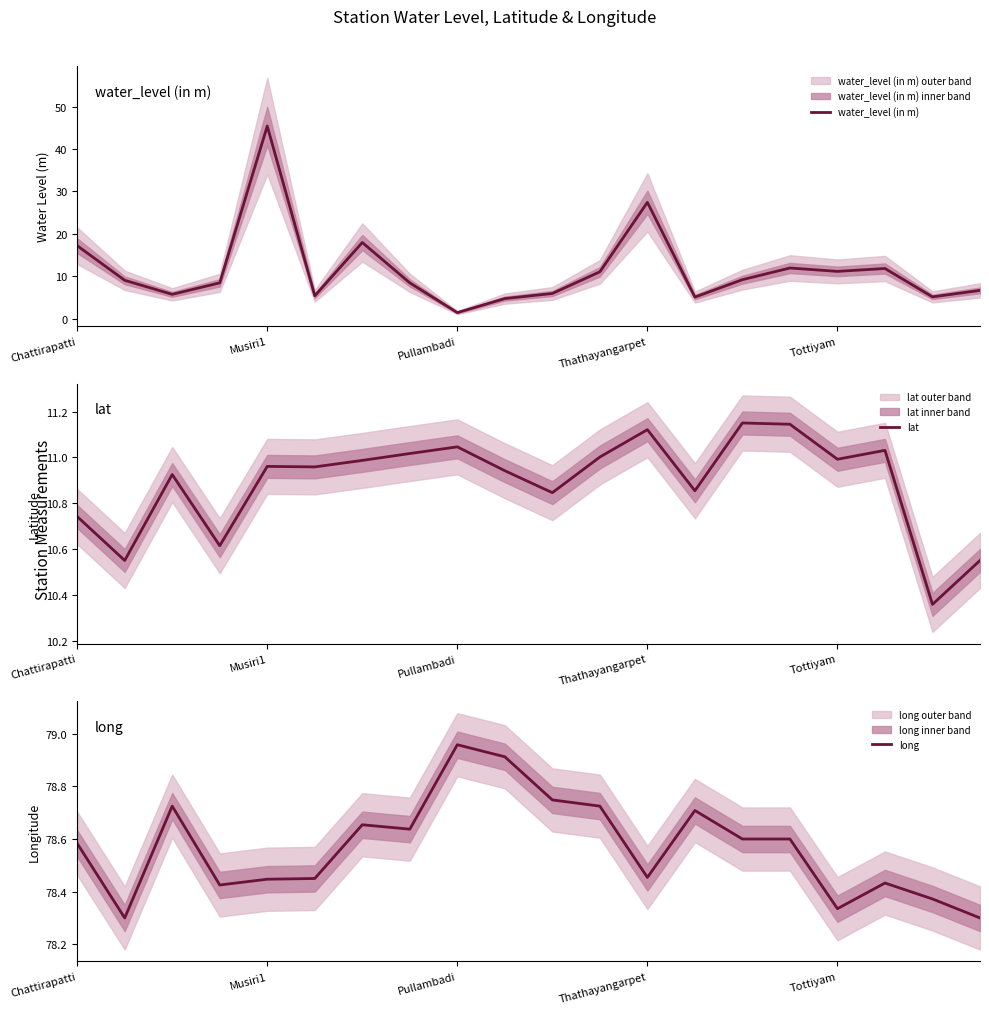

True or false: long and water_level (in m) intersect in this chart.

False